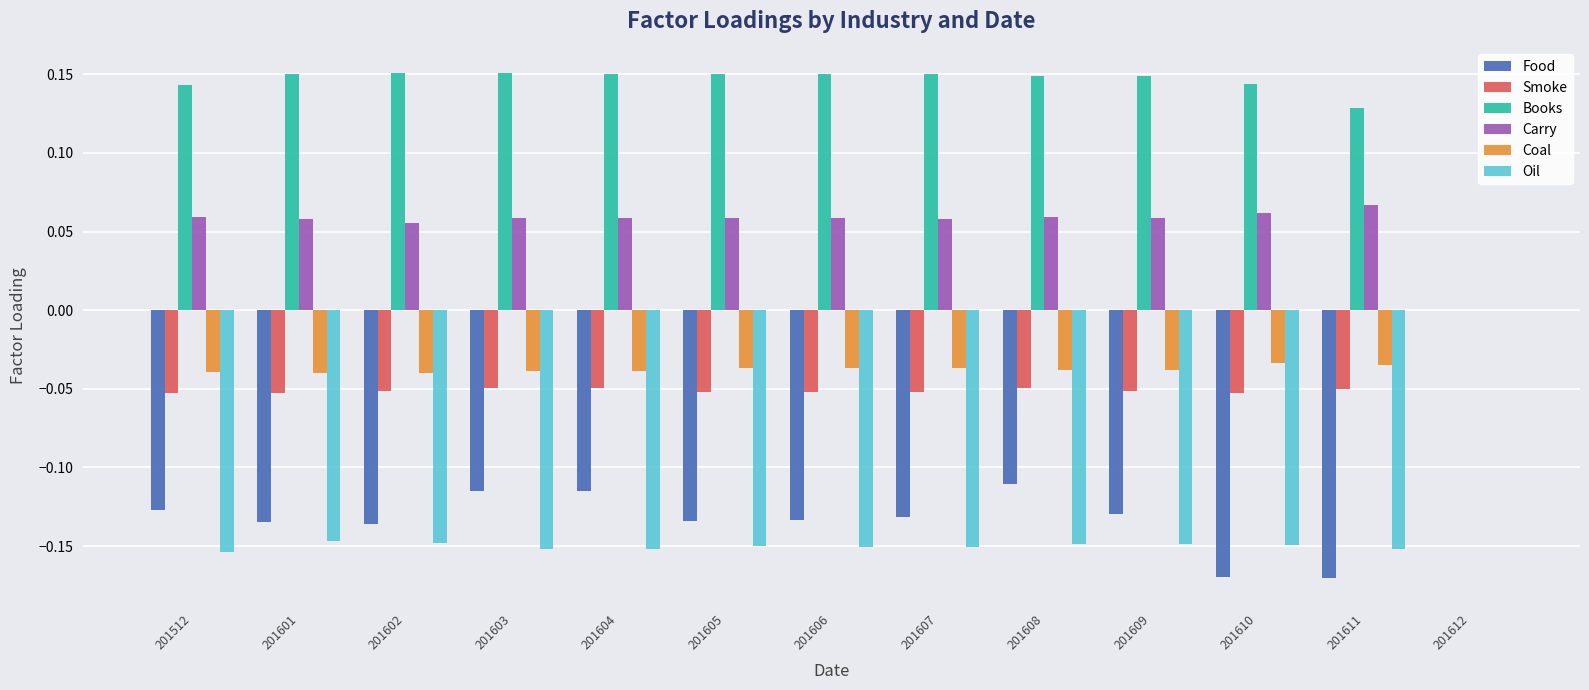

Which series changed the most between 201604 and 201611?

Food